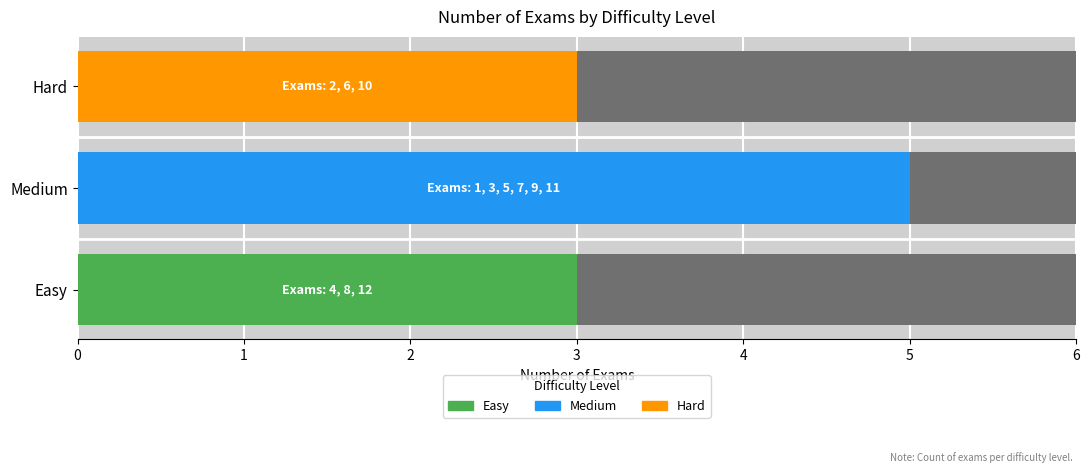

What is the sum of all values?

11